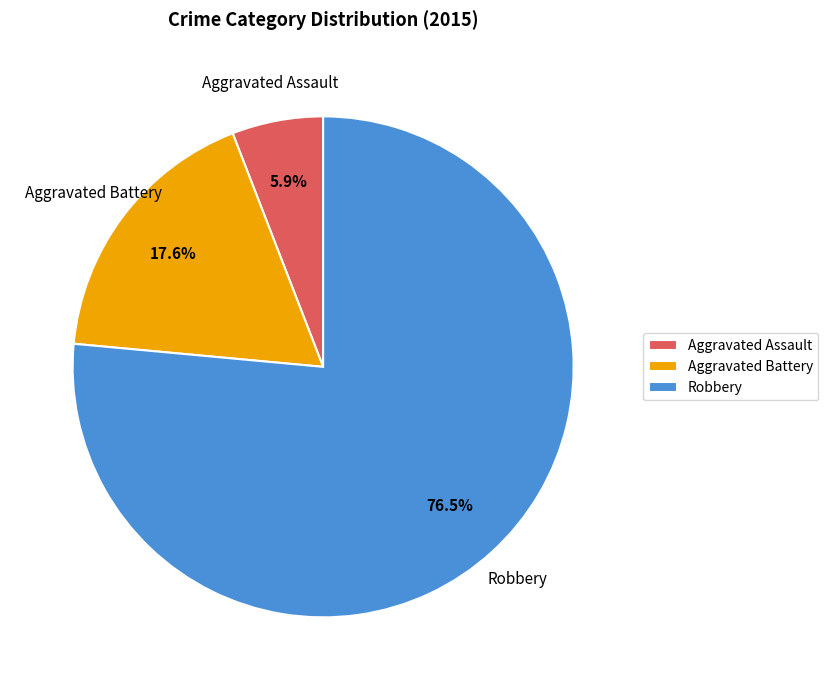

How many slices are in this pie chart?

3